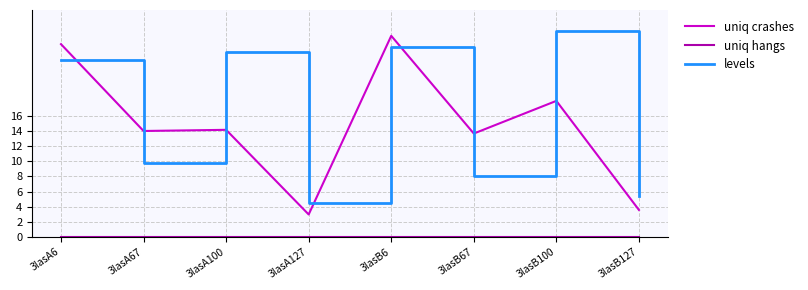

What is the difference between the highest and lowest values at 3lasA67?

14.0